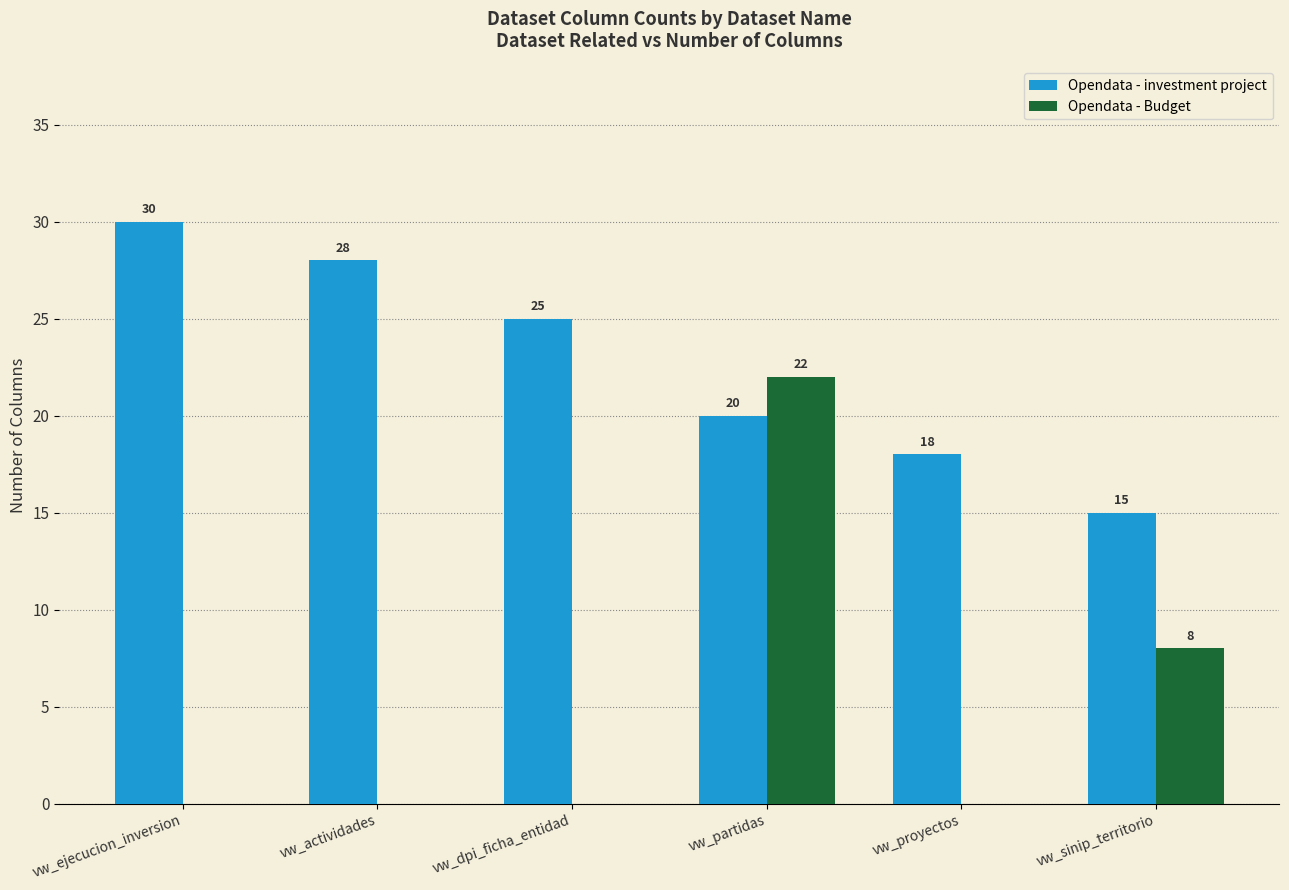

At which category is the sum across all series the highest?

vw_partidas